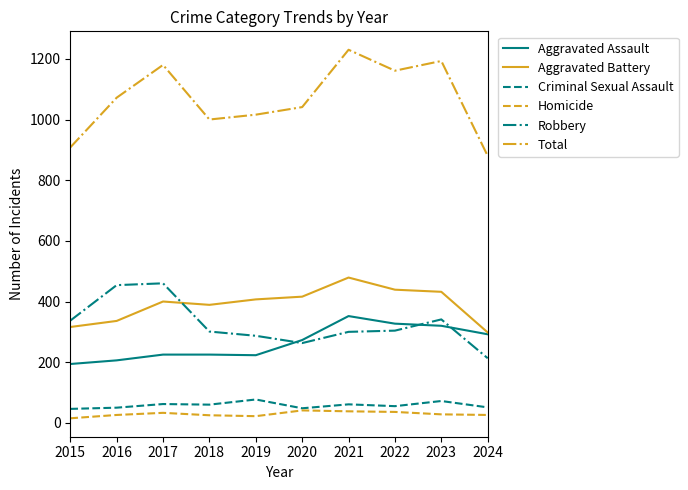

What value does the Aggravated Assault series have at 2022?

327